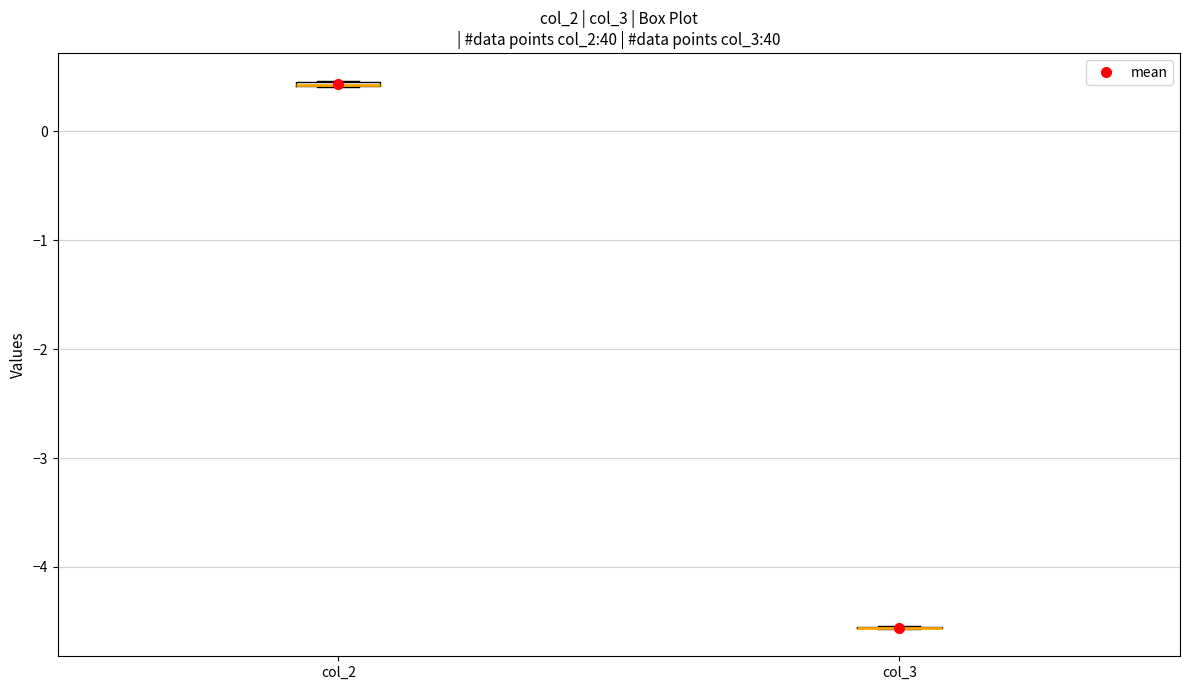

Where is the lower edge of the box for col_2 on the y-axis? The values are not printed on the chart, so give them approximately, as read against the axis.

0.4